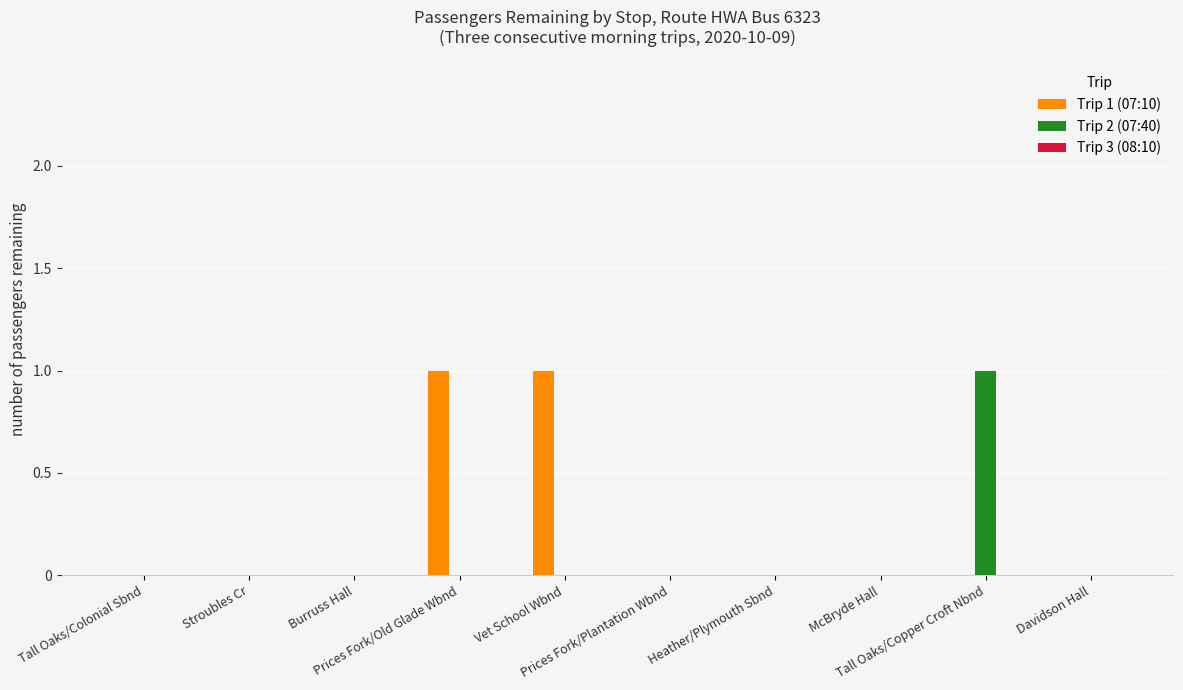

How many data points does each series have?

10